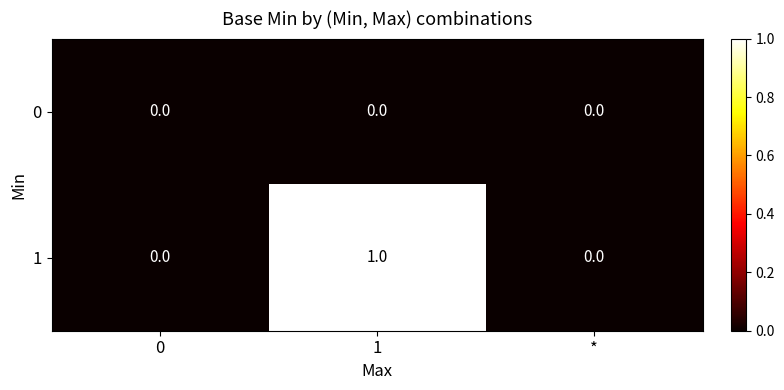

Which series has the largest range (max minus min)?

1